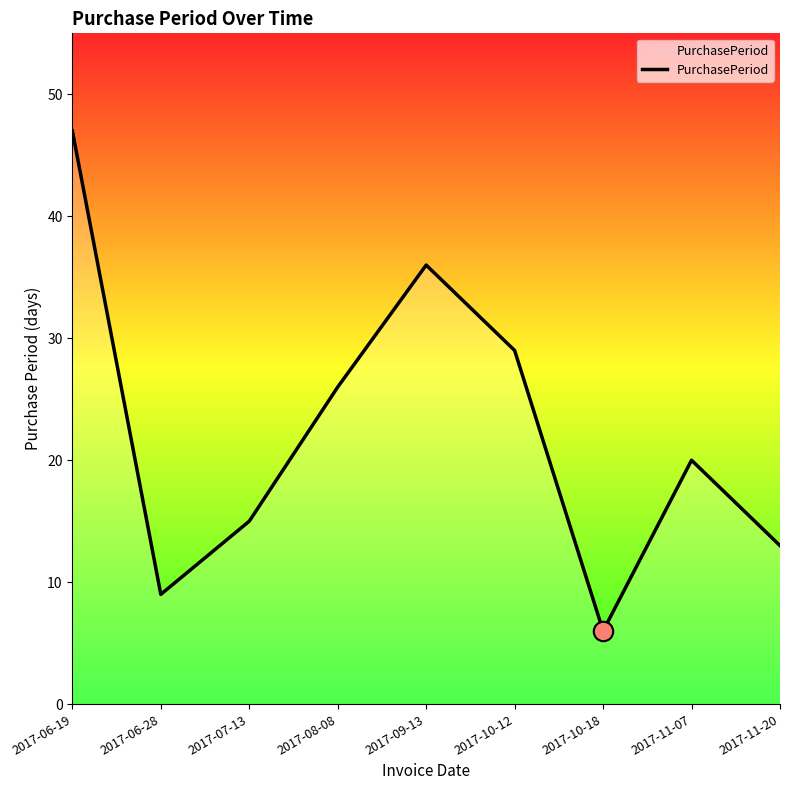

List the labels in order of value, largest first.

2017-06-19, 2017-09-13, 2017-10-12, 2017-08-08, 2017-11-07, 2017-07-13, 2017-11-20, 2017-06-28, 2017-10-18